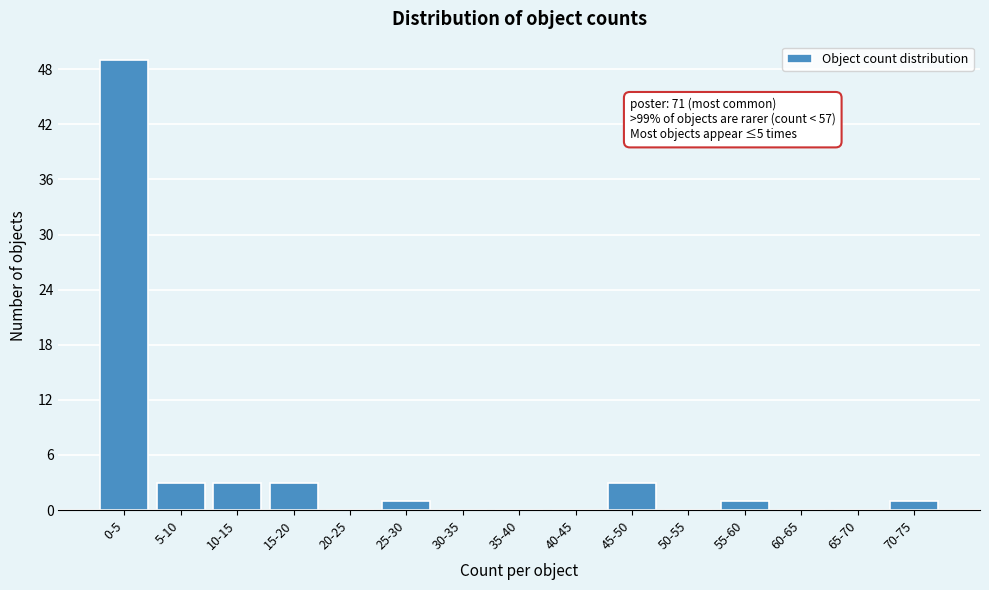

Reading left to right, transcribe all the data shown in this chart.

0-5=49	5-10=3	10-15=3	15-20=3	20-25=0	25-30=1	30-35=0	35-40=0	40-45=0	45-50=3	50-55=0	55-60=1	60-65=0	65-70=0	70-75=1